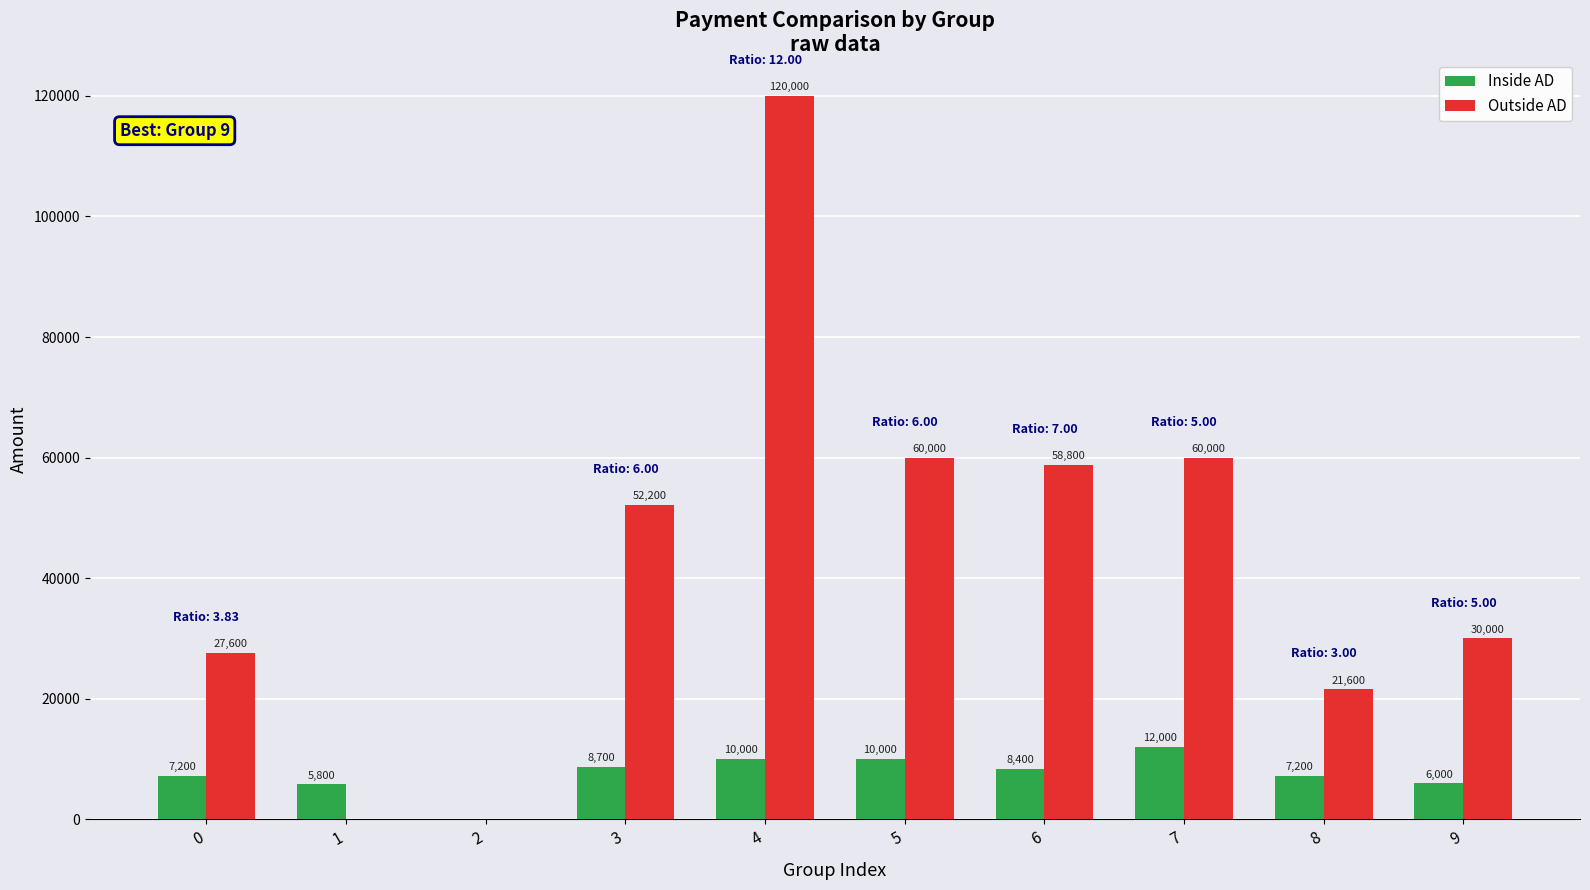

What is the total value across all series at 8?

28800